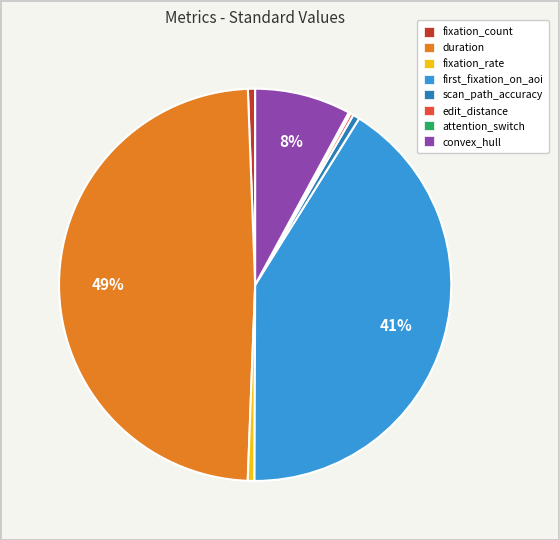

To the nearest percent, what portion does fixation_rate represent?

1%